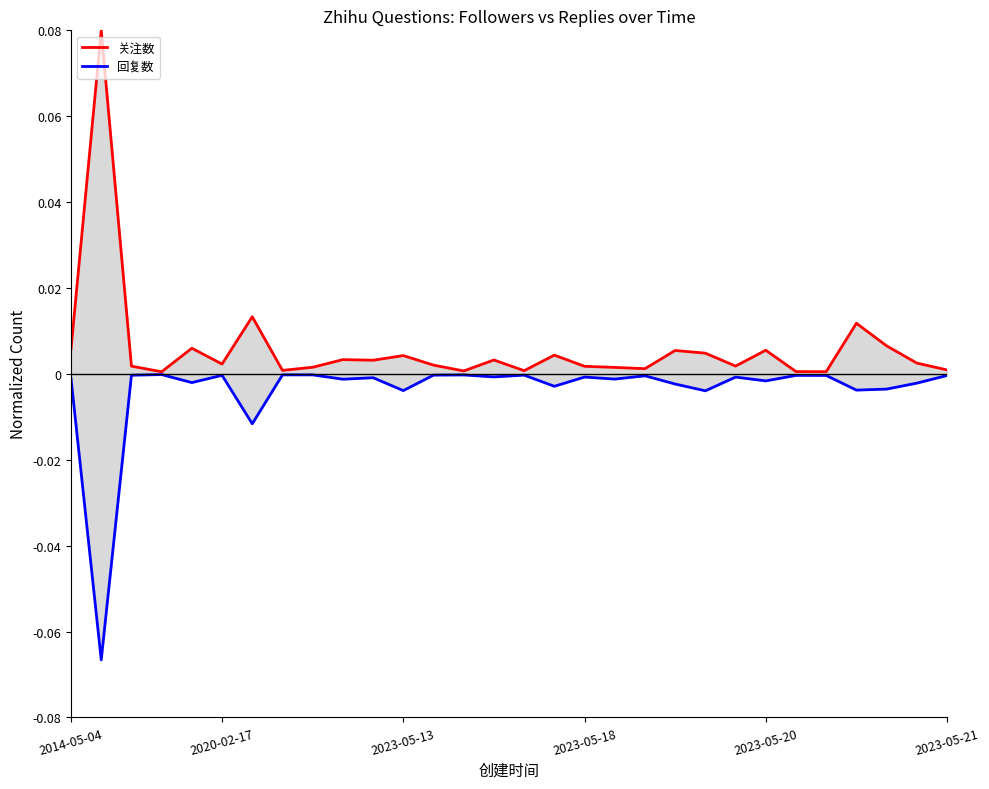

True or false: 关注数 and 回复数 intersect in this chart.

False